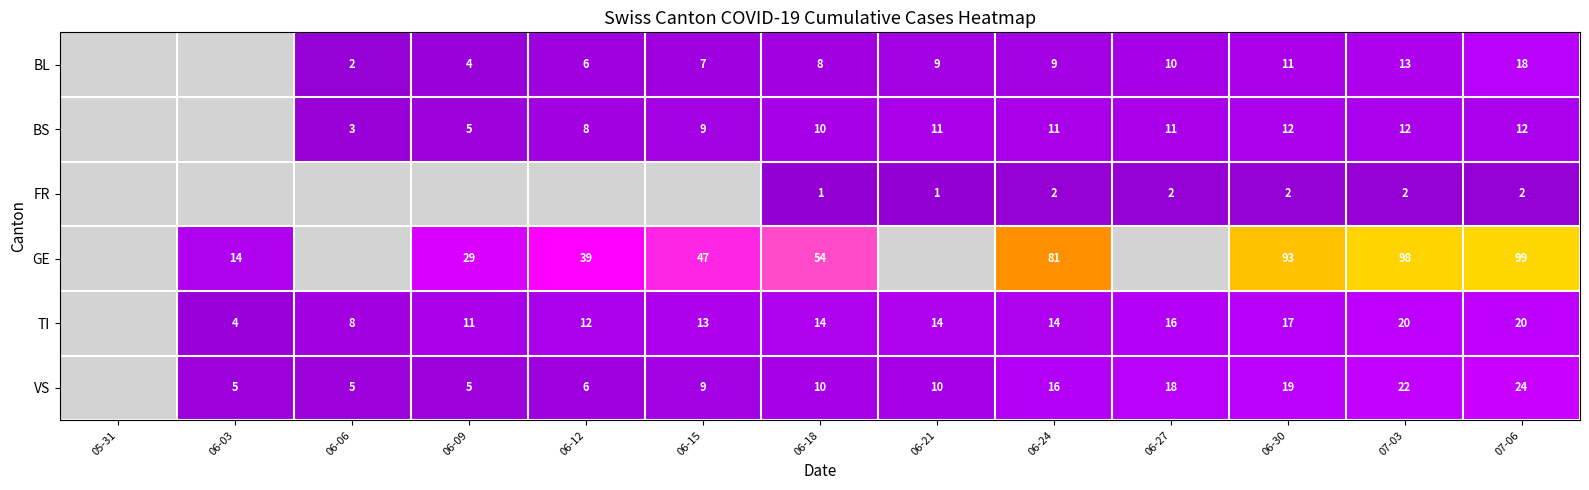

What is the difference between the TI values at 06-27 and 06-09?

5